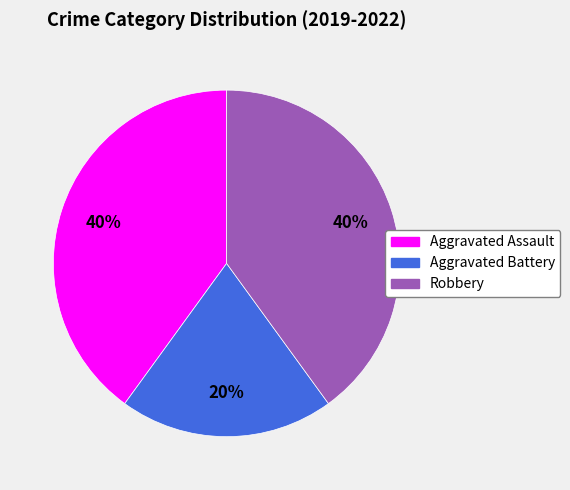

True or false: Aggravated Battery accounts for 20% of the total.

True